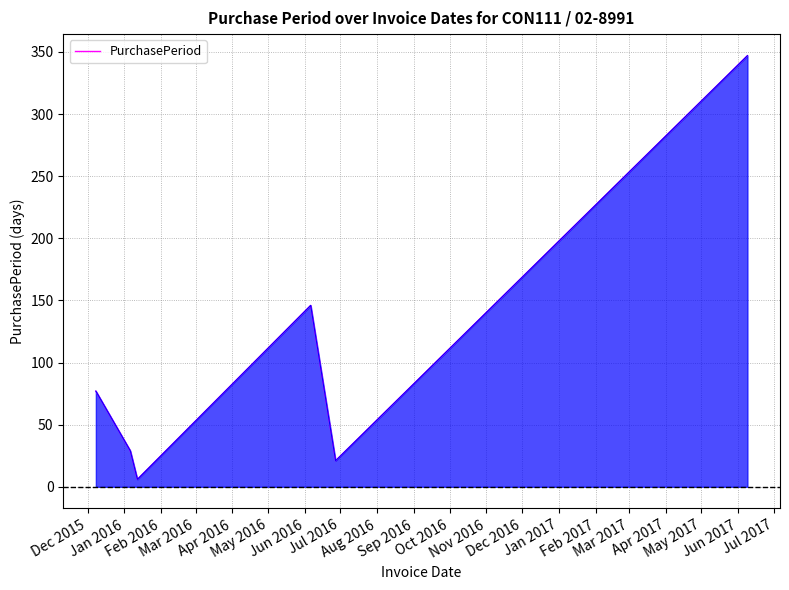

What is the maximum value shown in the chart?

347